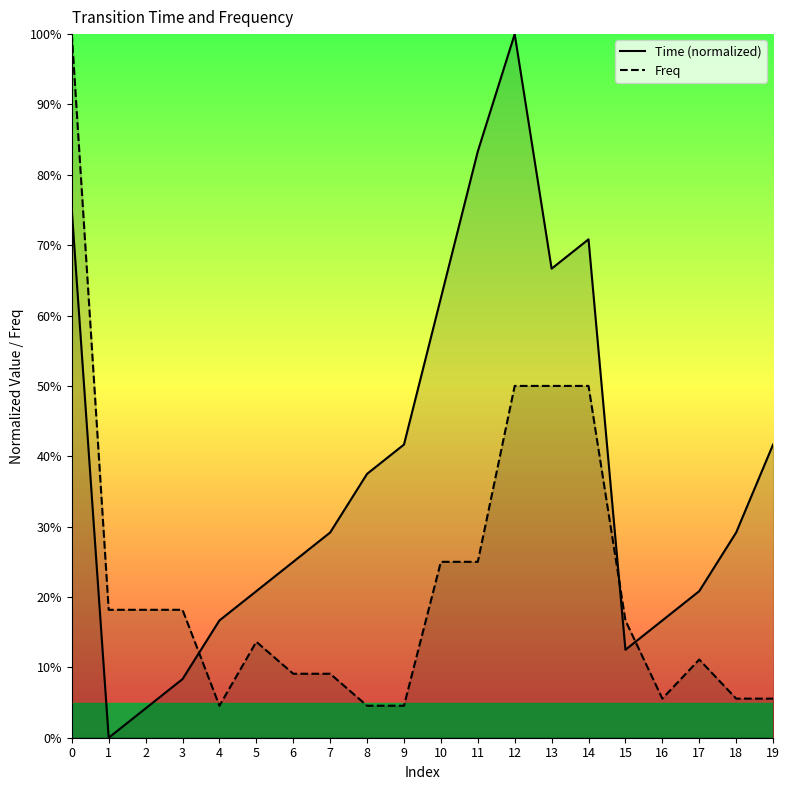

What is the value of the Time point at the 1st from the left?

0.8